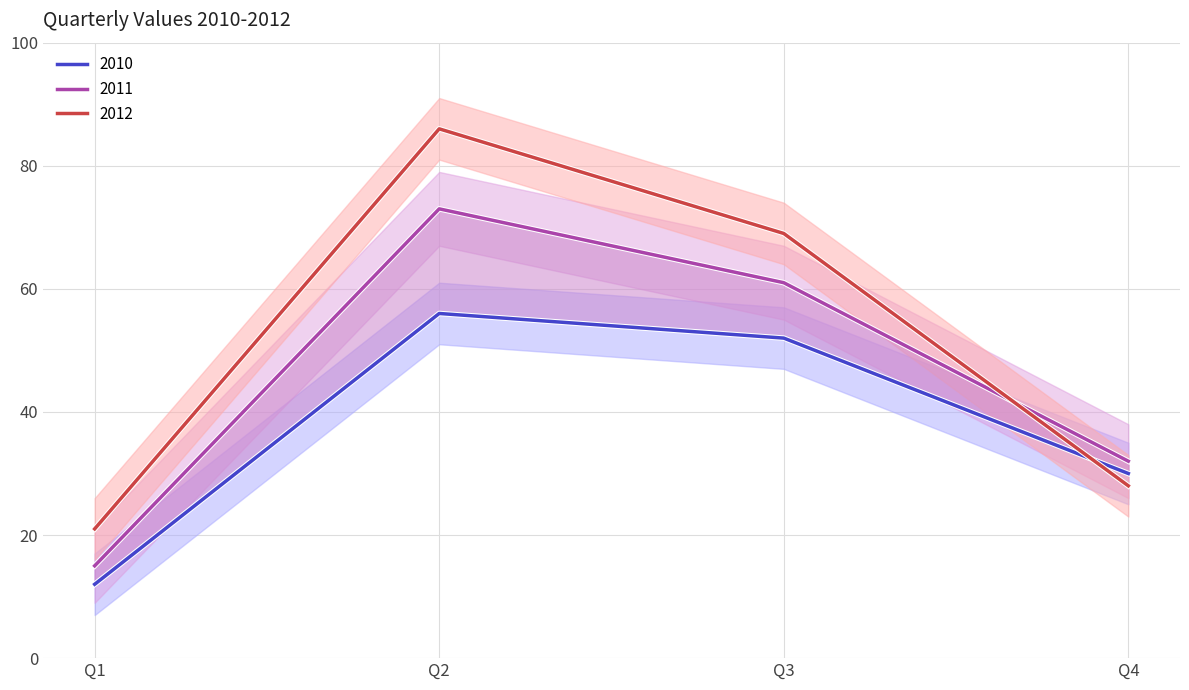

What is the difference between the 2012 values at Q2 and Q1?

65